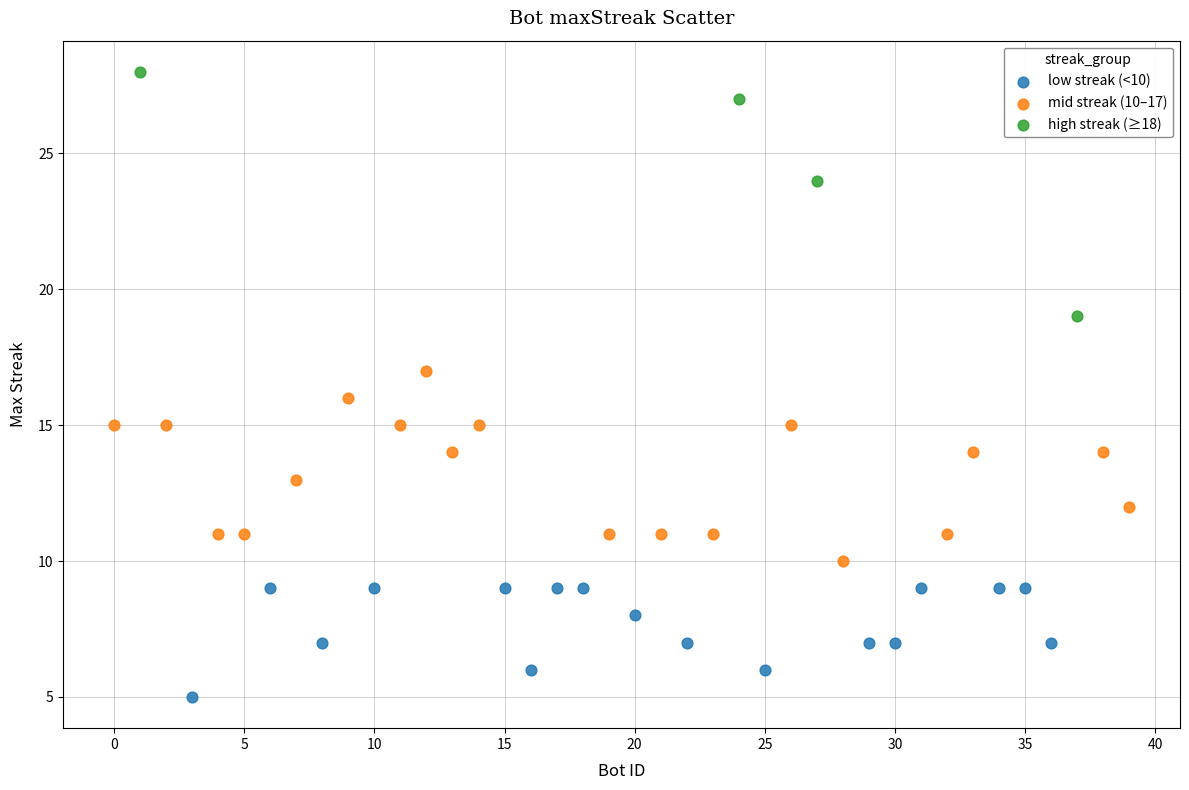

What are all the series names shown in the legend?

low streak (<10), mid streak (10–17), high streak (≥18)